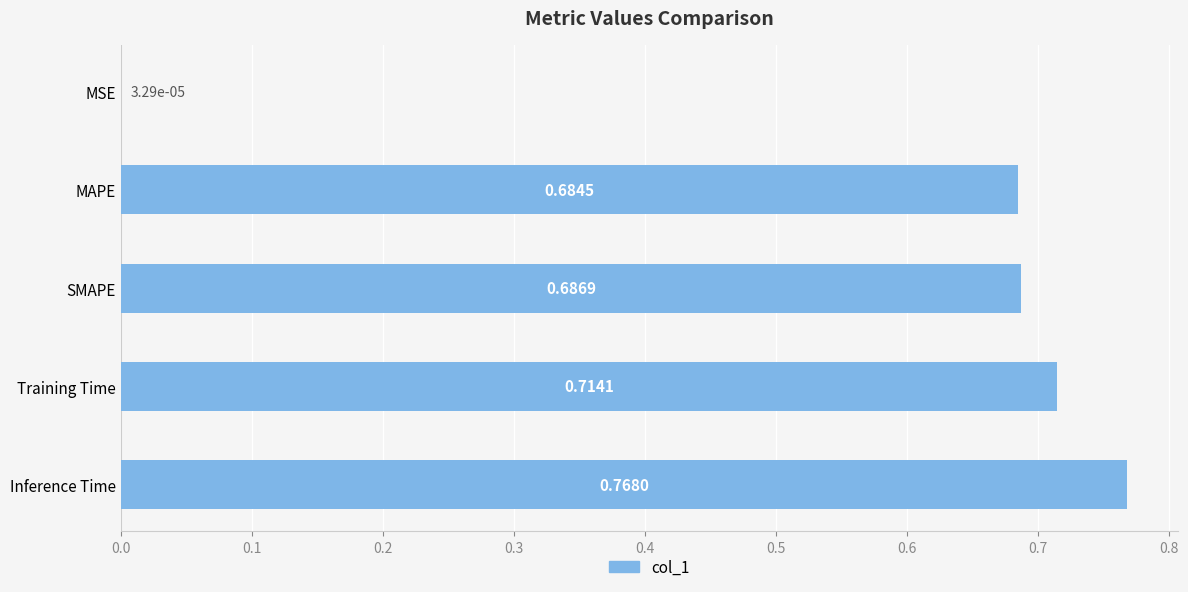

At which label is the value closest to 0?

MSE